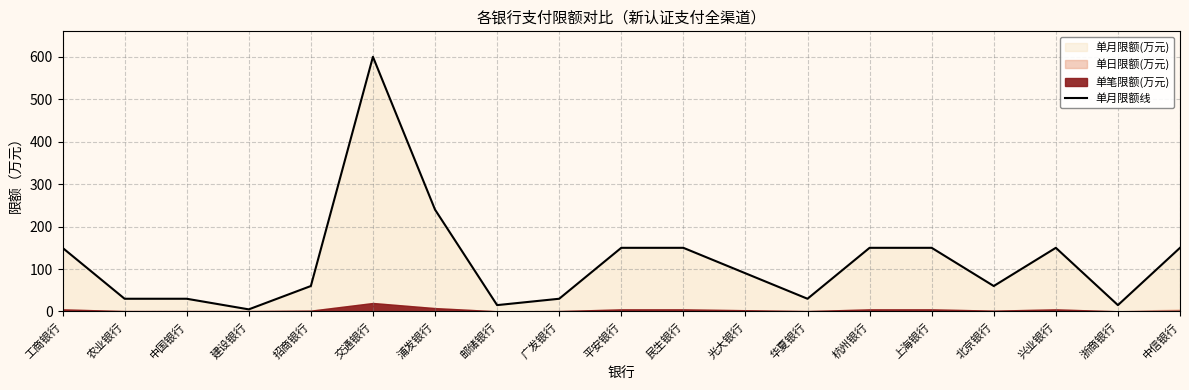

What value does the data have at 农业银行, to the nearest 50?

50